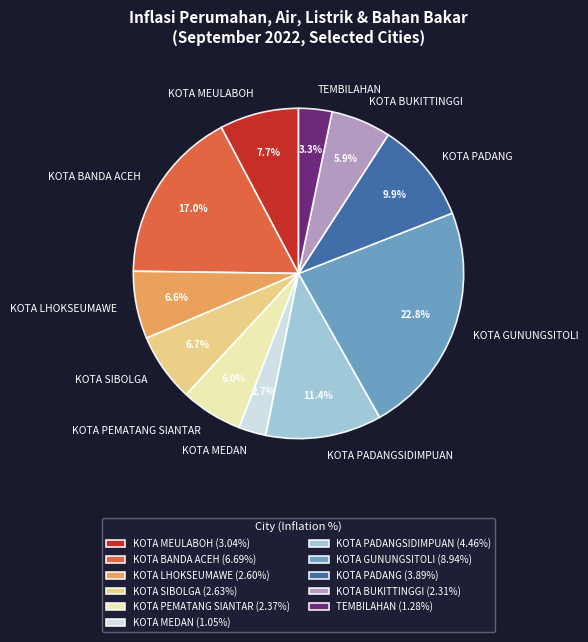

How much of the chart is everything except KOTA PEMATANG SIANTAR?

94.0%